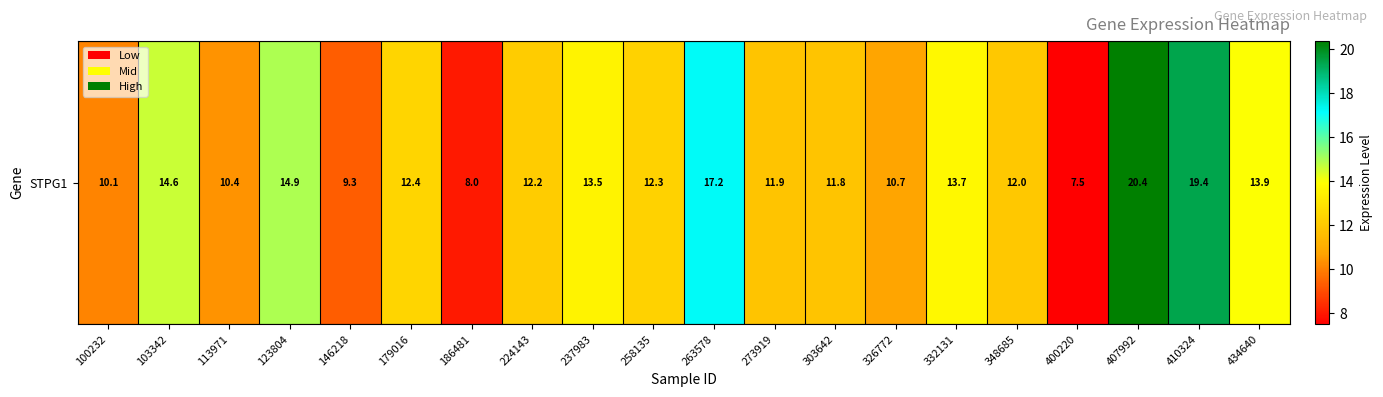

Is it true that the value at 100232 is 10.1?

True